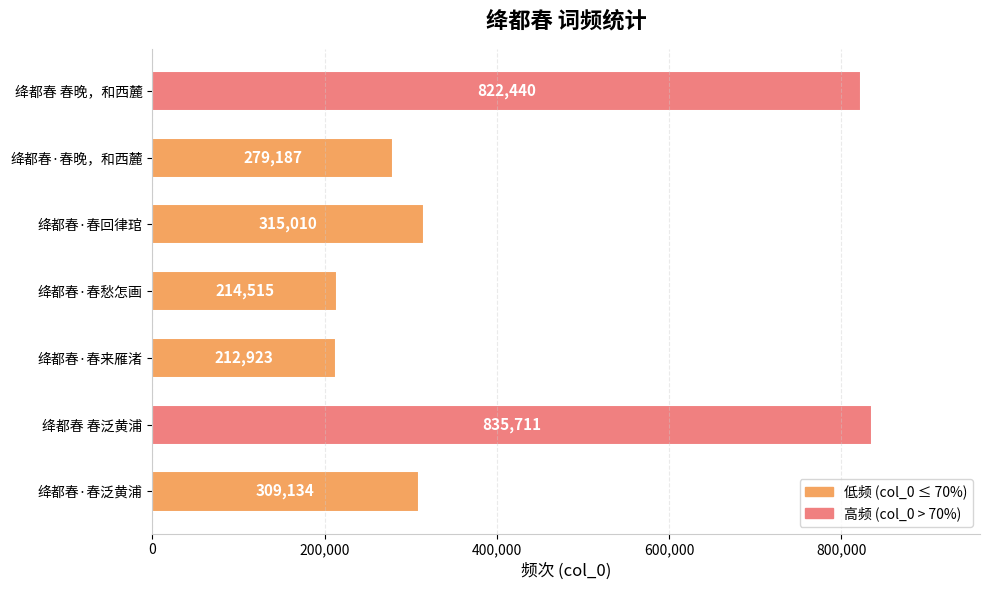

What is the difference between the second highest and second lowest values?

607925